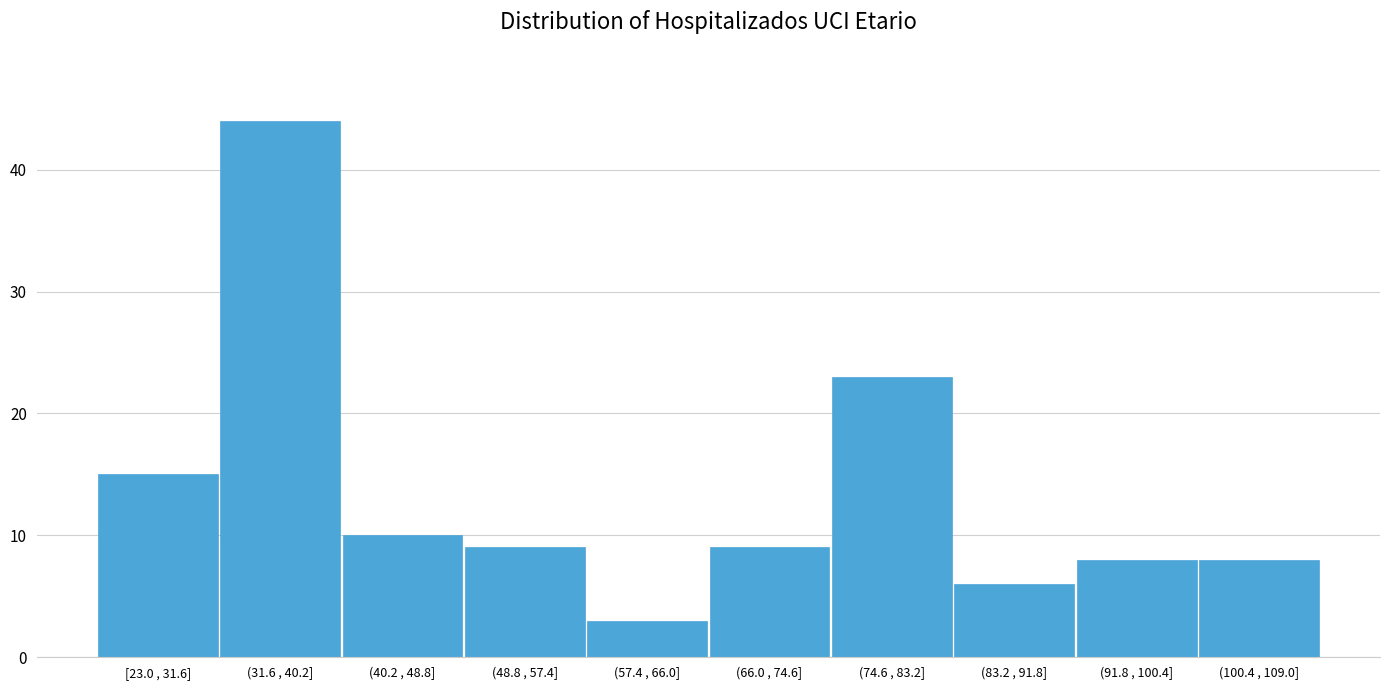

Reading left to right, what are all the values shown in this chart?

[23.0 , 31.6]=15	(31.6 , 40.2]=44	(40.2 , 48.8]=10	(48.8 , 57.4]=9	(57.4 , 66.0]=3	(66.0 , 74.6]=9	(74.6 , 83.2]=23	(83.2 , 91.8]=6	(91.8 , 100.4]=8	(100.4 , 109.0]=8